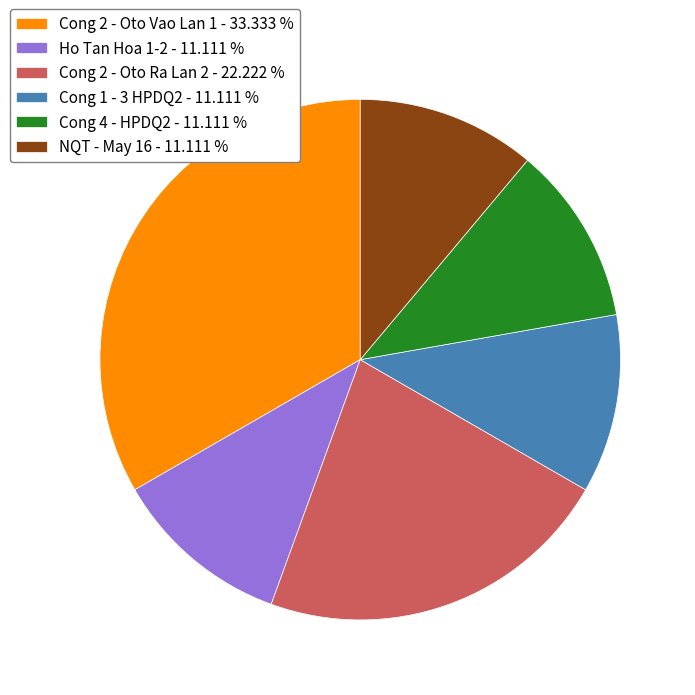

How many slices are in this pie chart?

6